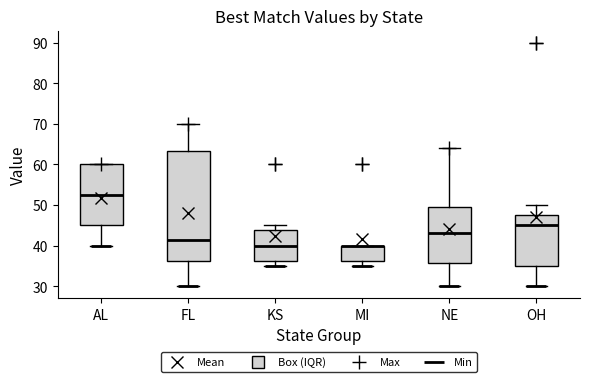

Reading left to right, read every box against the y-axis: the position of its median line, the range the box covers, and the ends of its whiskers. The values are not printed on the chart, so give them approximately, as read against the axis.

AL: median 53, box 45 to 60, whiskers 40 to 60
FL: median 42, box 36 to 63, whiskers 30 to 70
KS: median 40, box 36 to 44, whiskers 35 to 45
MI: median 40 (drawn on the box's upper edge), box 36 to 40, whiskers 35 to 40
NE: median 43, box 36 to 50, whiskers 30 to 64
OH: median 45, box 35 to 48, whiskers 30 to 50